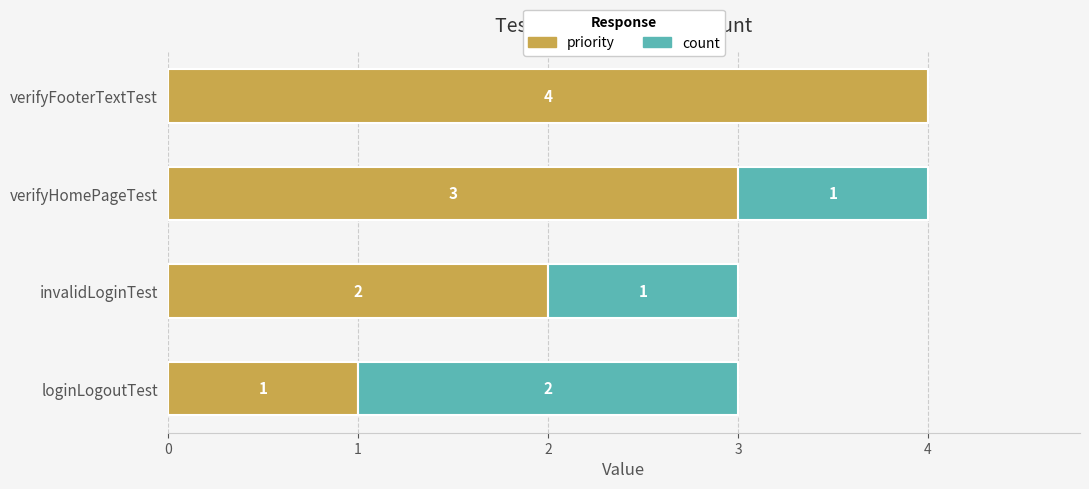

The value of priority at invalidLoginTest is 2. True or false?

True